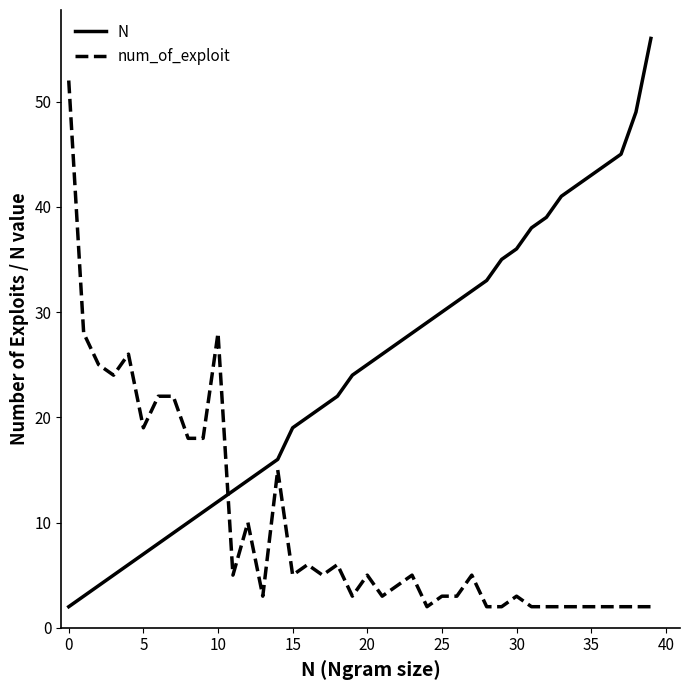

Reading left to right, extract all data points from this chart.

N: 2	3	4	5	6	7	8	9	10	11	12	13	14	15	16	19	20	21	22	24	25	26	27	28	29	30	31	32	33	35	36	38	39	41	42	43	44	45	49	56
num_of_exploit: 52	28	25	24	26	19	22	22	18	18	28	5	10	3	15	5	6	5	6	3	5	3	4	5	2	3	3	5	2	2	3	2	2	2	2	2	2	2	2	2